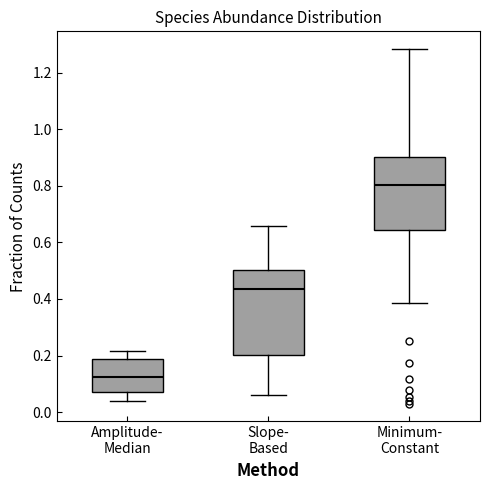

Which box's median line is the lowest?

Amplitude- Median